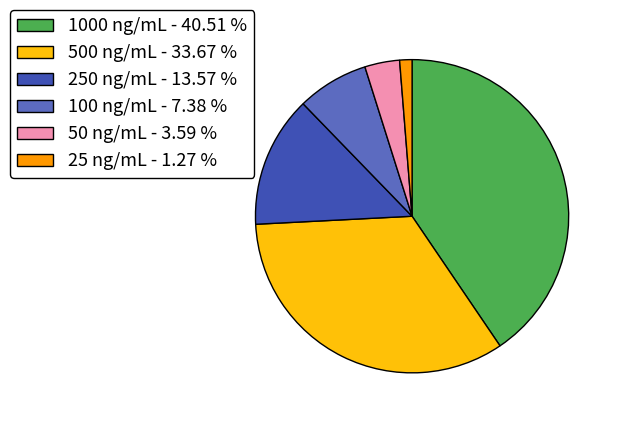

Rank the categories by value from highest to lowest.

1000 ng/mL - 40.51 %, 500 ng/mL - 33.67 %, 250 ng/mL - 13.57 %, 100 ng/mL - 7.38 %, 50 ng/mL - 3.59 %, 25 ng/mL - 1.27 %